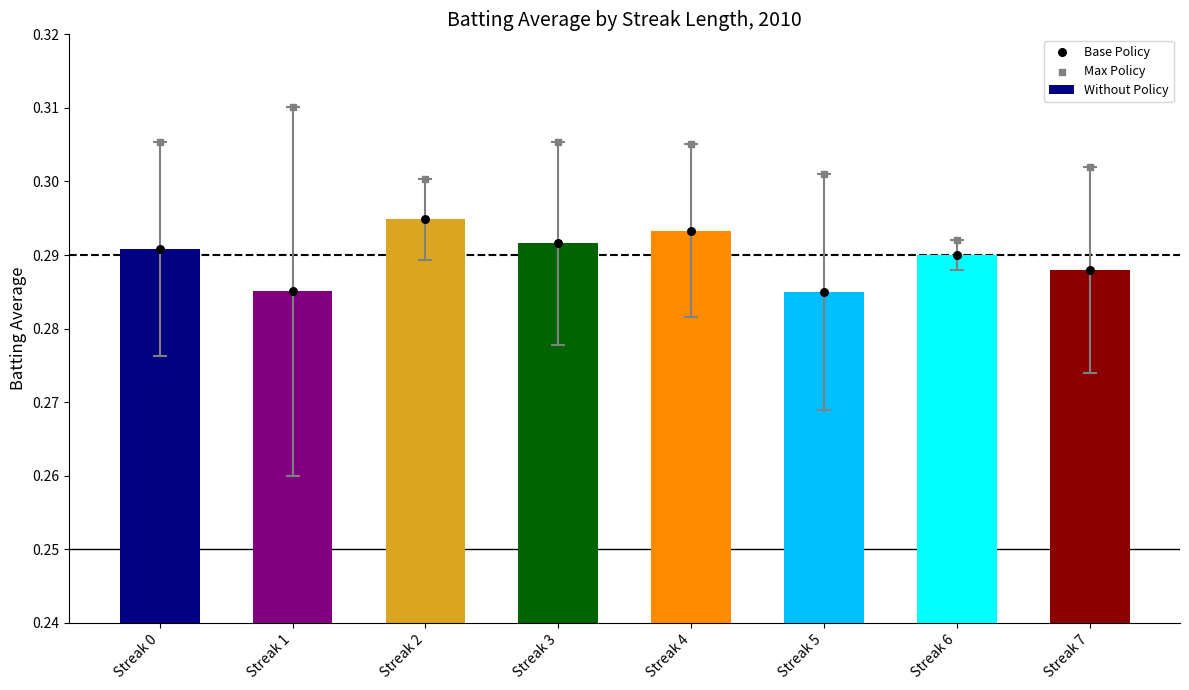

Which series has the largest total across all categories?

Max Policy